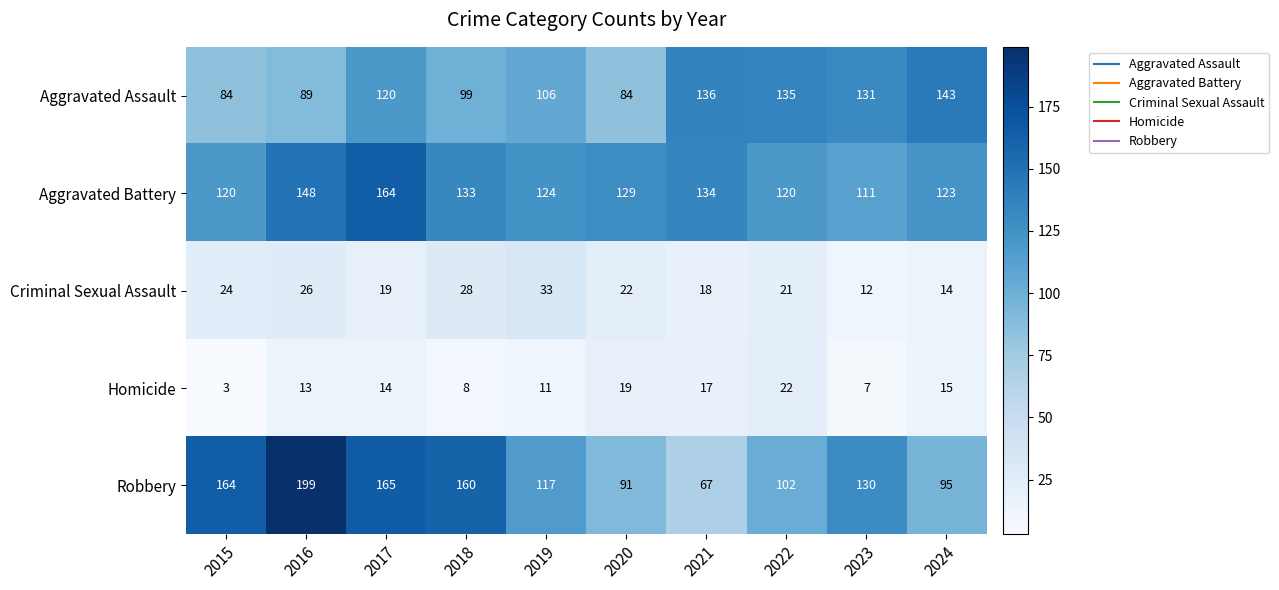

Rank the series by their maximum value, from highest to lowest.

Robbery, Aggravated Battery, Aggravated Assault, Criminal Sexual Assault, Homicide